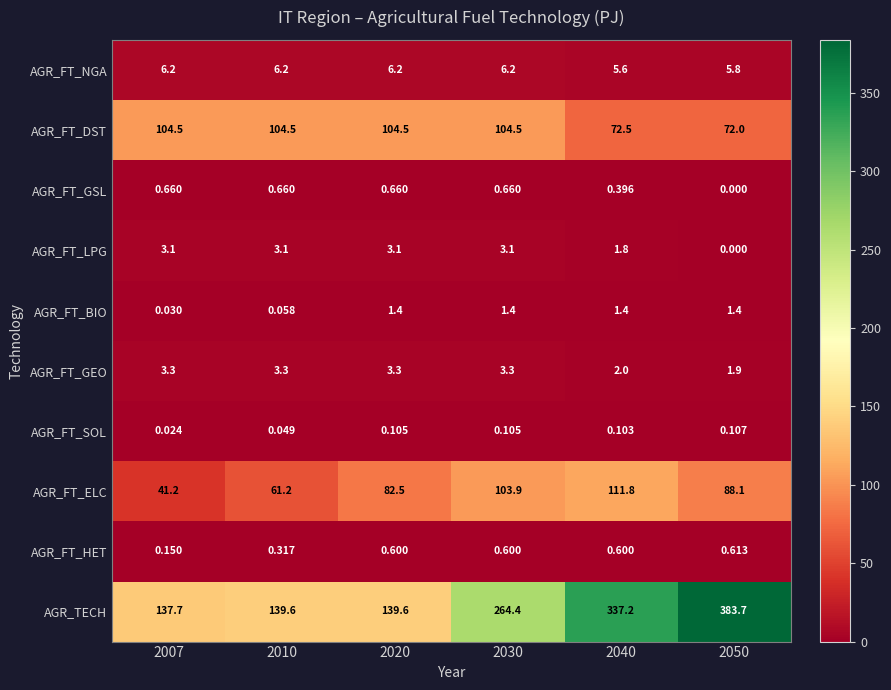

Is the value of AGR_FT_BIO at 2050 greater than the value of AGR_TECH at 2007?

No